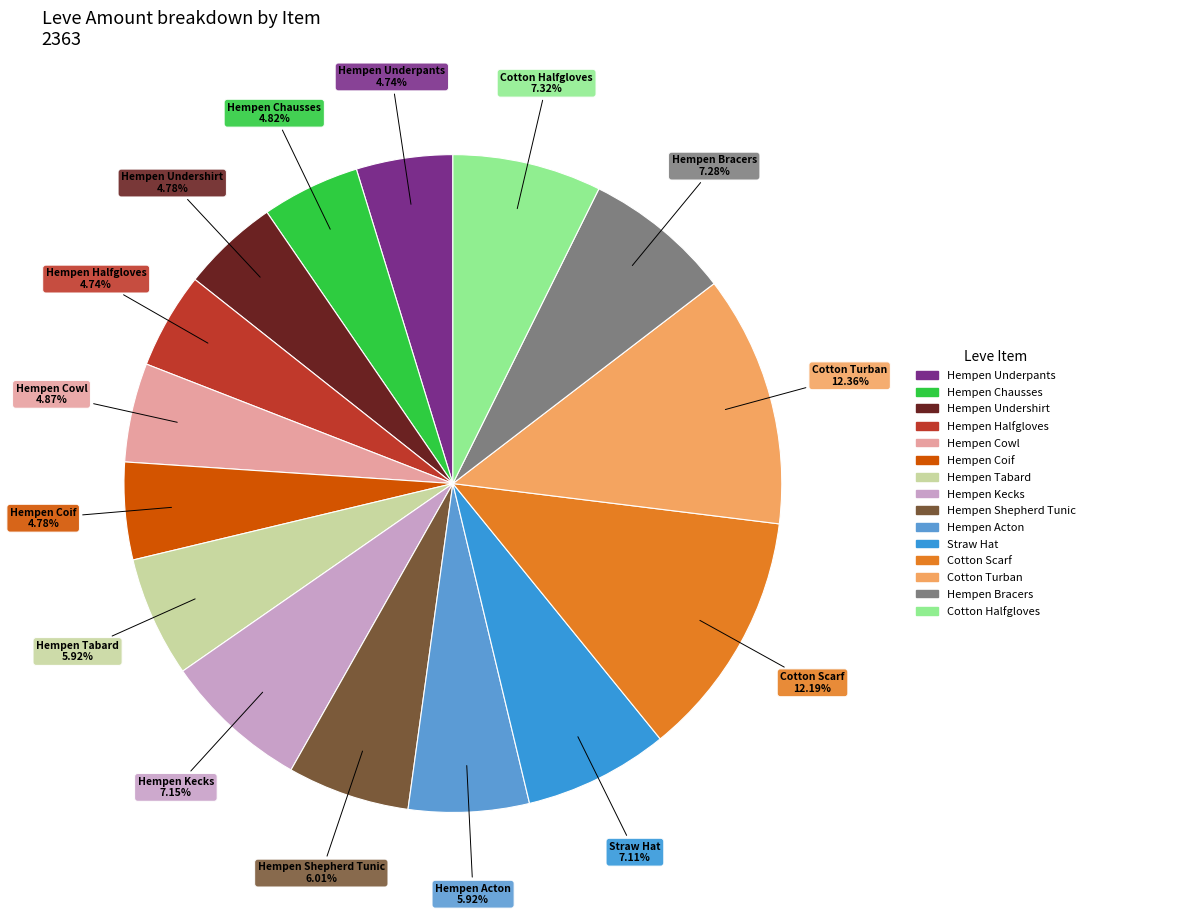

How many segments does this pie chart have?

15